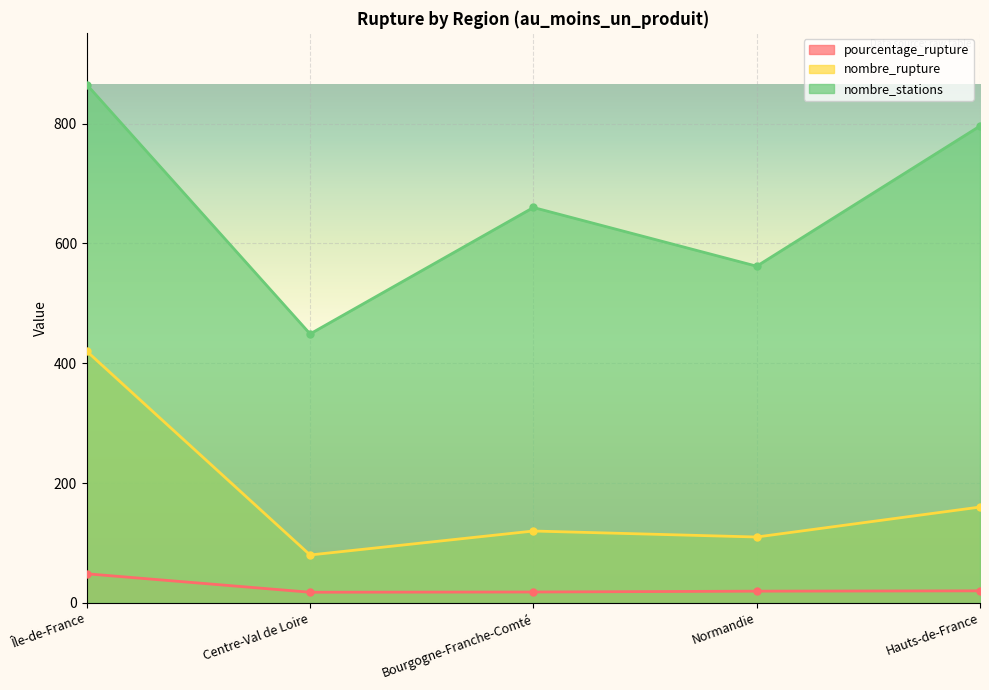

What is the minimum value shown in the chart?

17.8